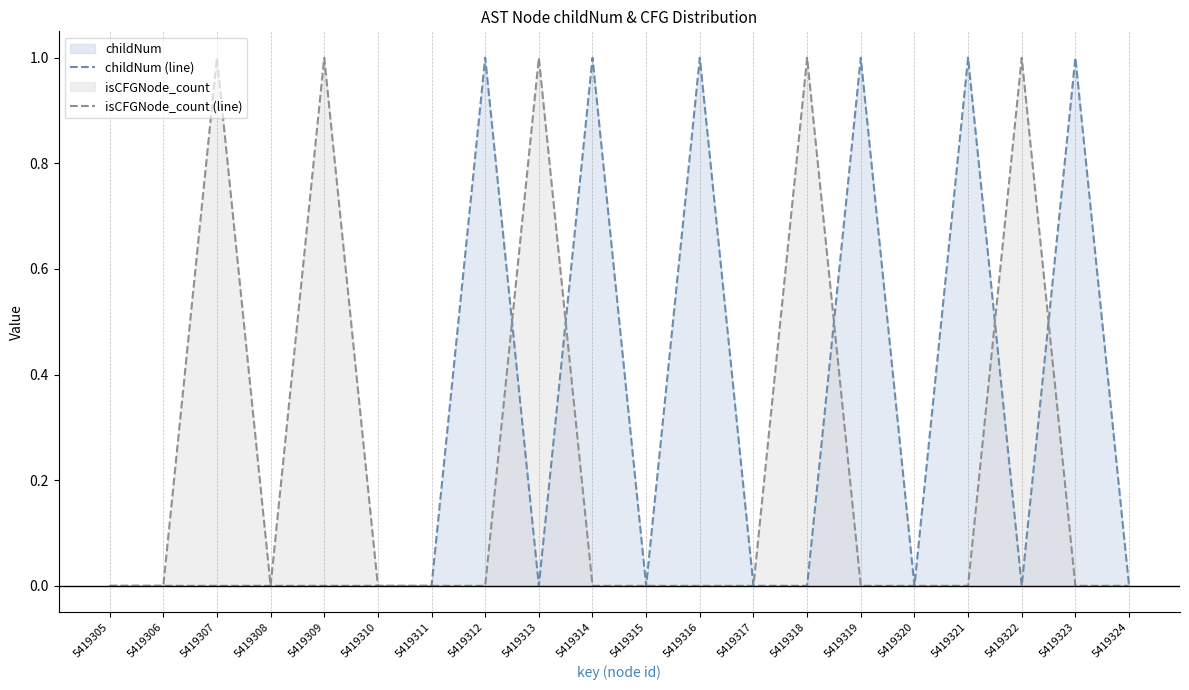

Reading left to right, transcribe all the data shown in this chart.

childNum (line): 5419305=0	5419306=0	5419307=0	5419308=0	5419309=0	5419310=0	5419311=0	5419312=1	5419313=0	5419314=1	5419315=0	5419316=1	5419317=0	5419318=0	5419319=1	5419320=0	5419321=1	5419322=0	5419323=1	5419324=0
isCFGNode_count (line): 5419305=0	5419306=0	5419307=1	5419308=0	5419309=1	5419310=0	5419311=0	5419312=0	5419313=1	5419314=0	5419315=0	5419316=0	5419317=0	5419318=1	5419319=0	5419320=0	5419321=0	5419322=1	5419323=0	5419324=0